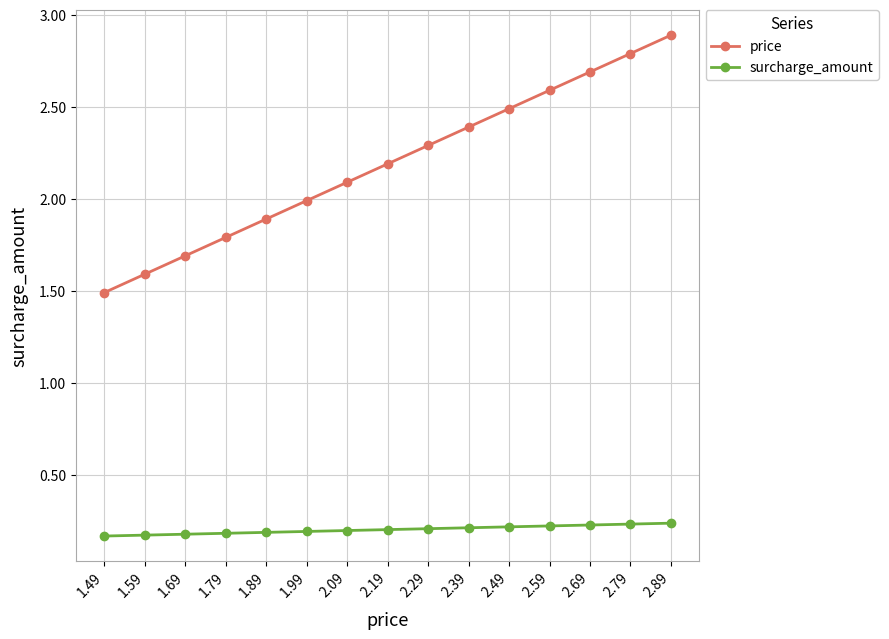

What is the label of the 10th point from the right?

1.99